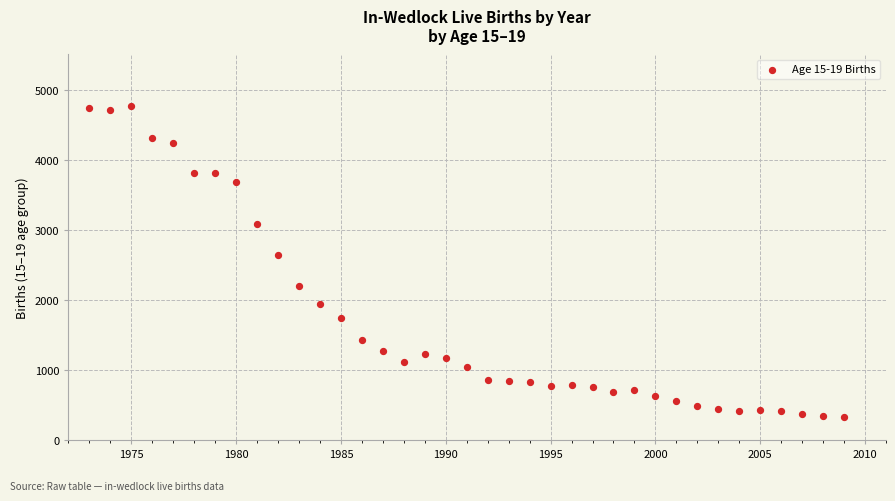

What Y value in the scatter plot is closest to 2540?

2635